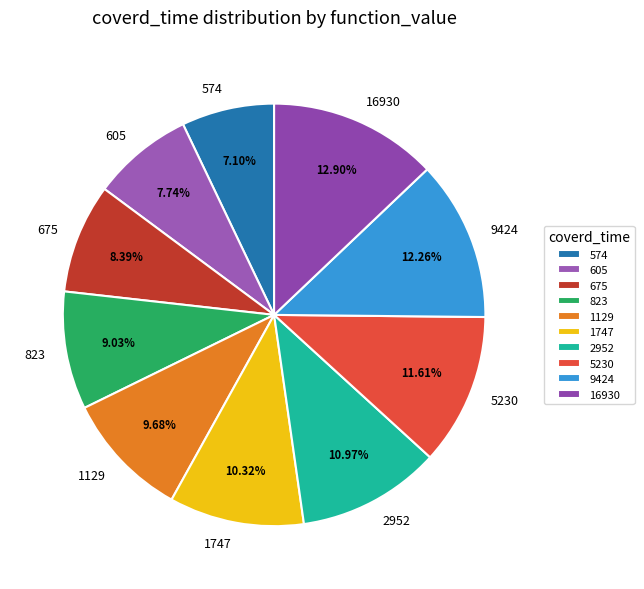

Is there a majority slice in this chart?

No